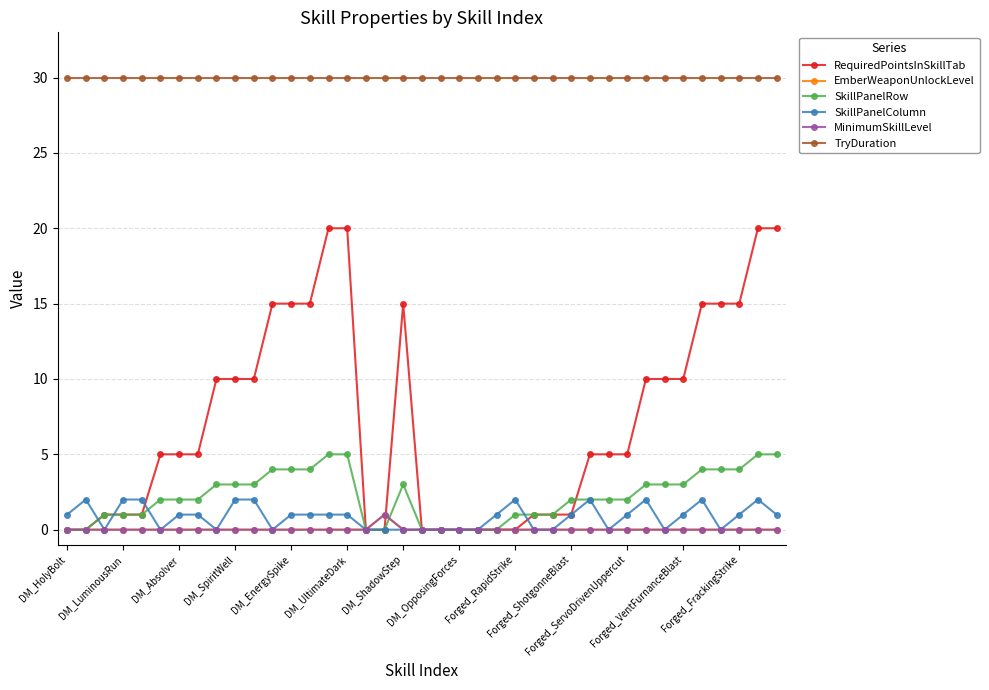

True or false: SkillPanelColumn has more than 2 interior local peaks.

True